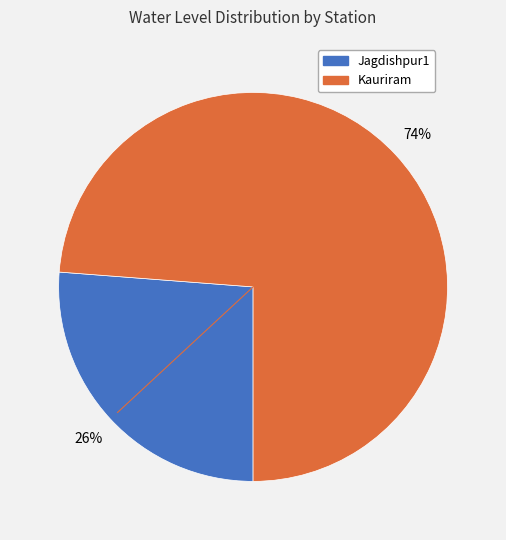

Rank the categories by value from highest to lowest.

Kauriram, Jagdishpur1